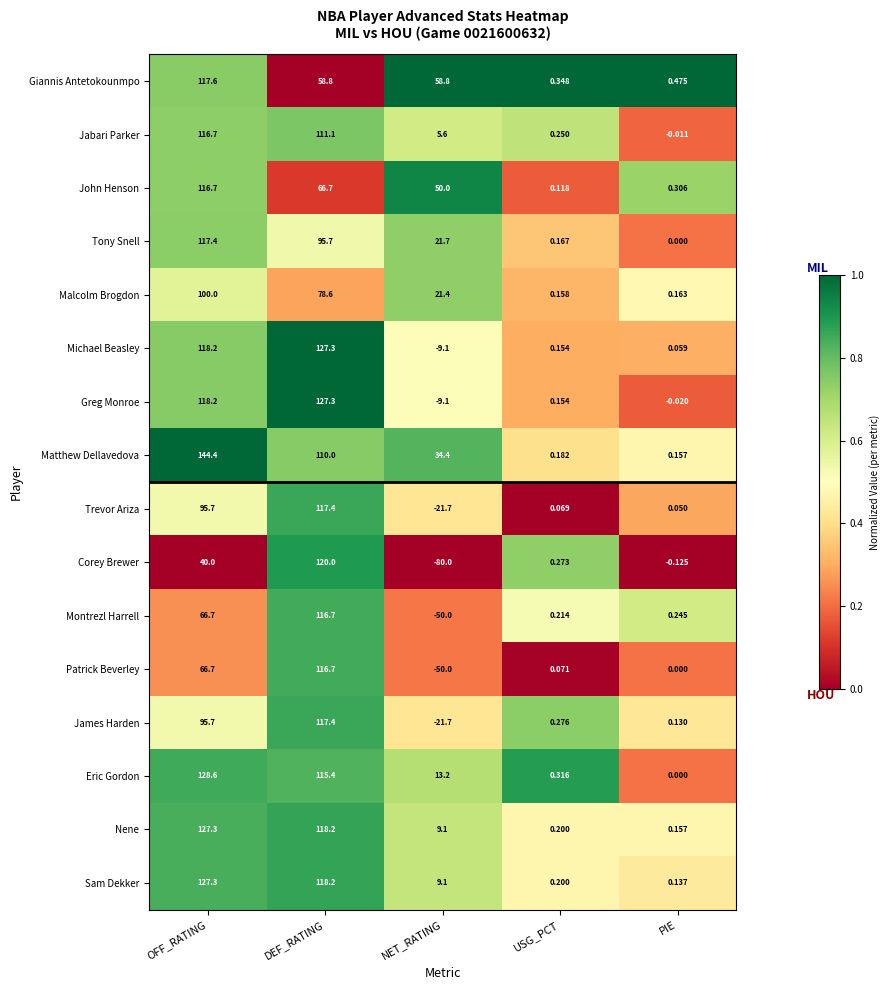

At which category is the sum across all series the highest?

DEF_RATING